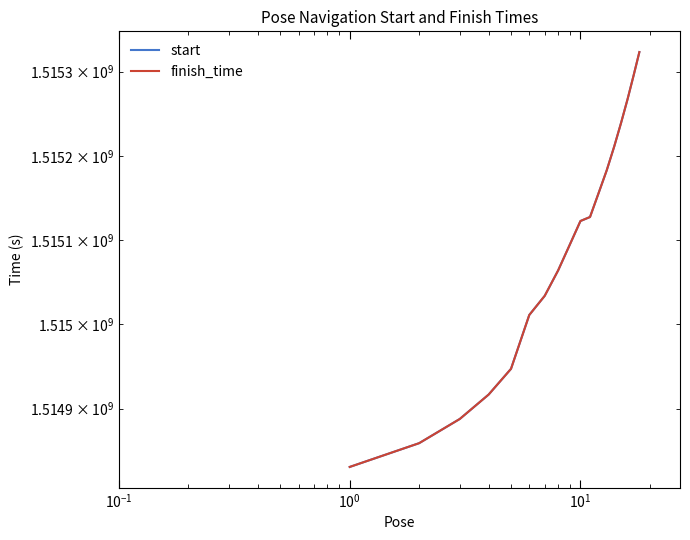

True or false: finish_time and start intersect in this chart.

False